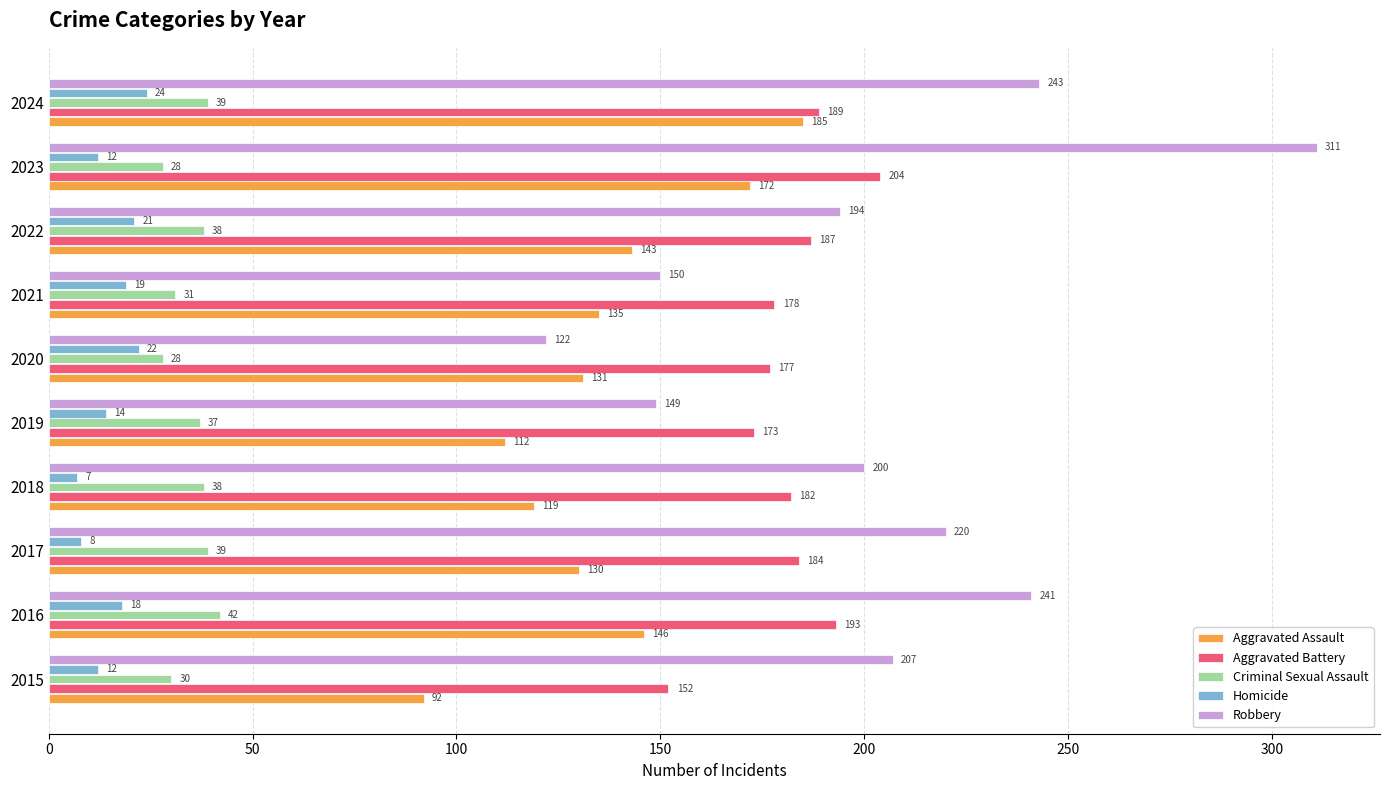

At which label is Homicide closest to 15?

2019